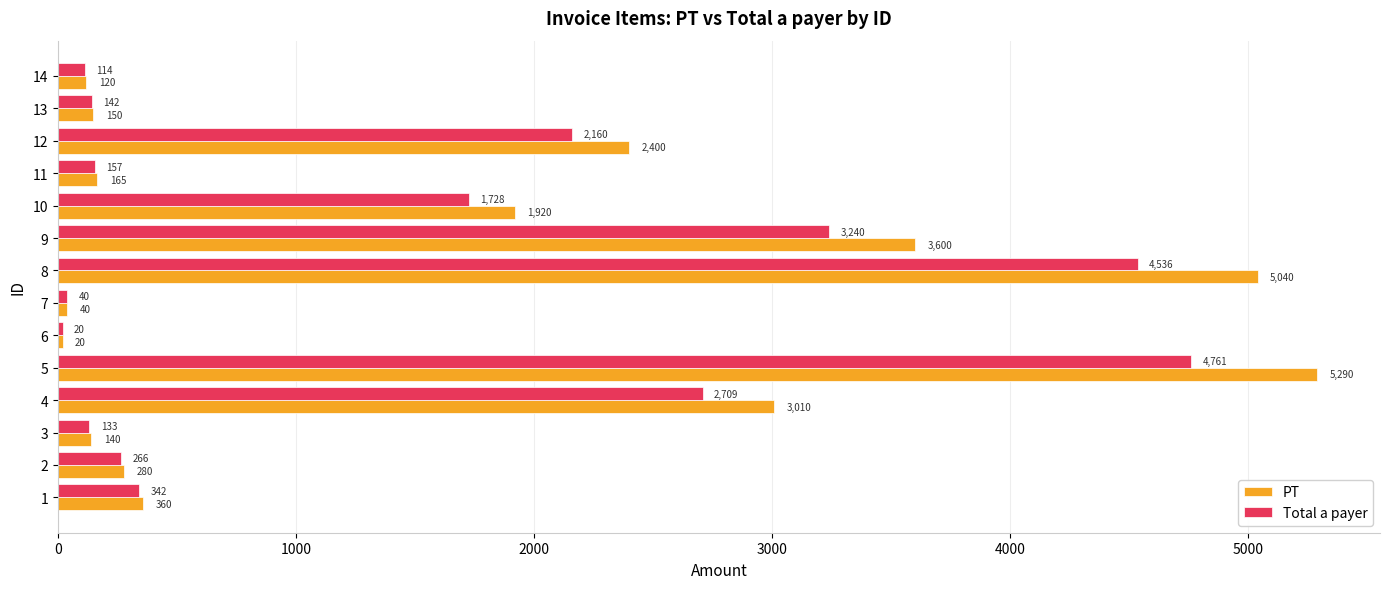

What are all the series names shown in the legend?

PT, Total a payer